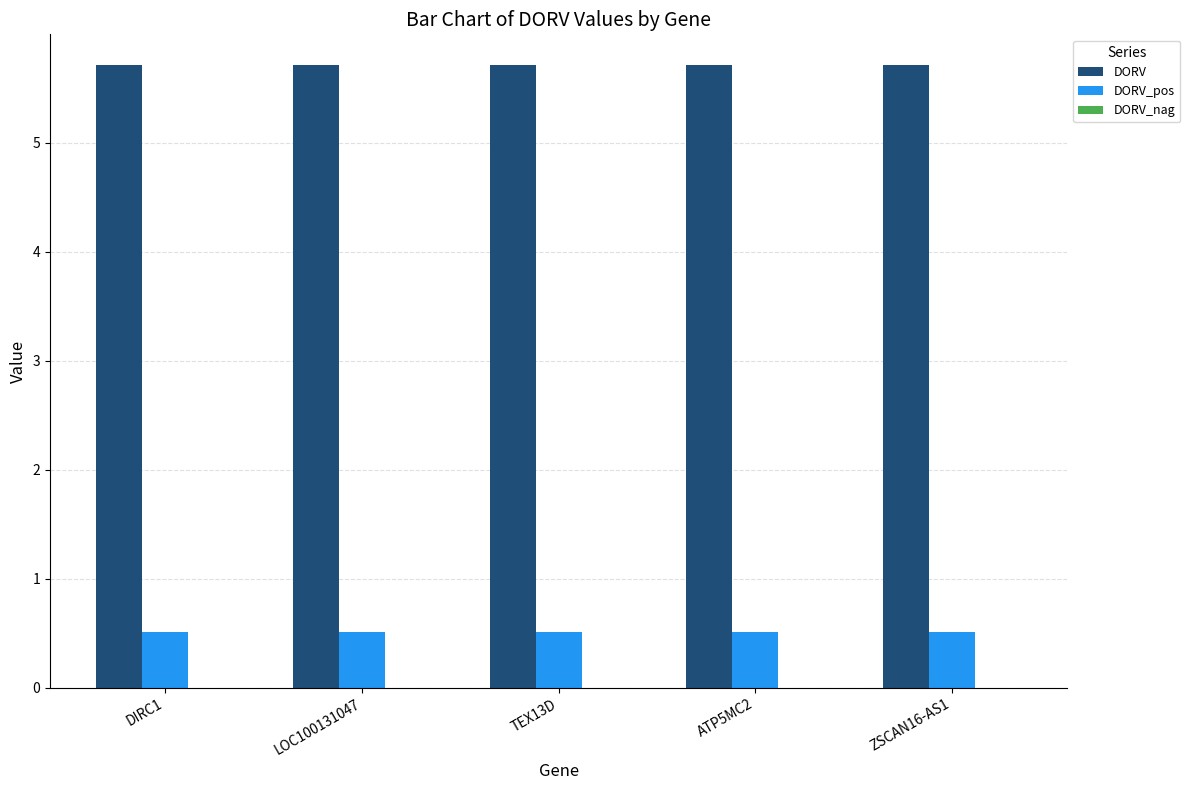

Is it true that DORV_pos equals 0.1 at ATP5MC2?

False